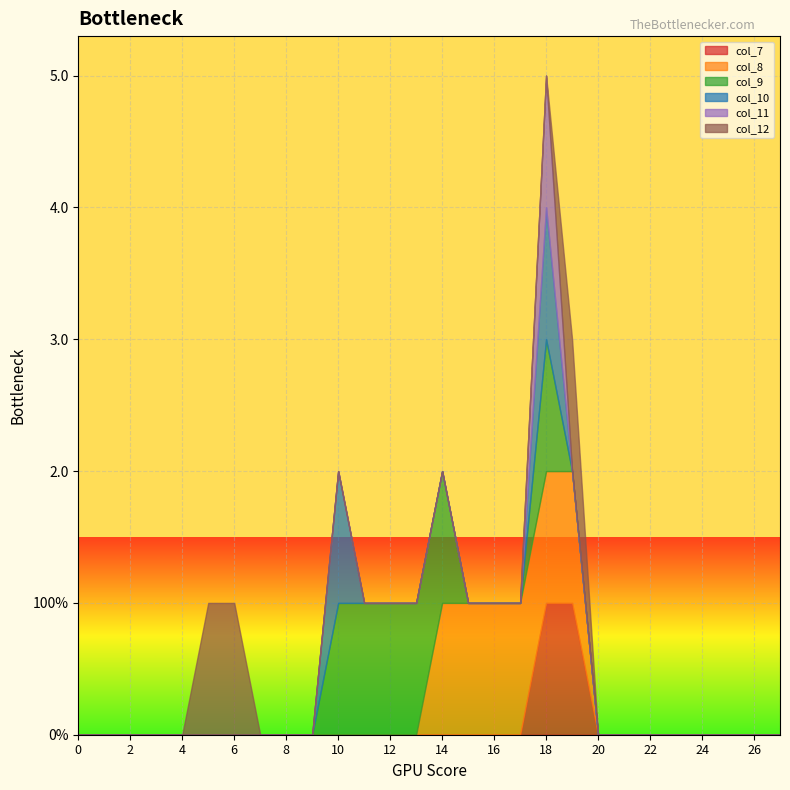

Which series ends up on top after the final intersection of col_12 and col_9?

col_12